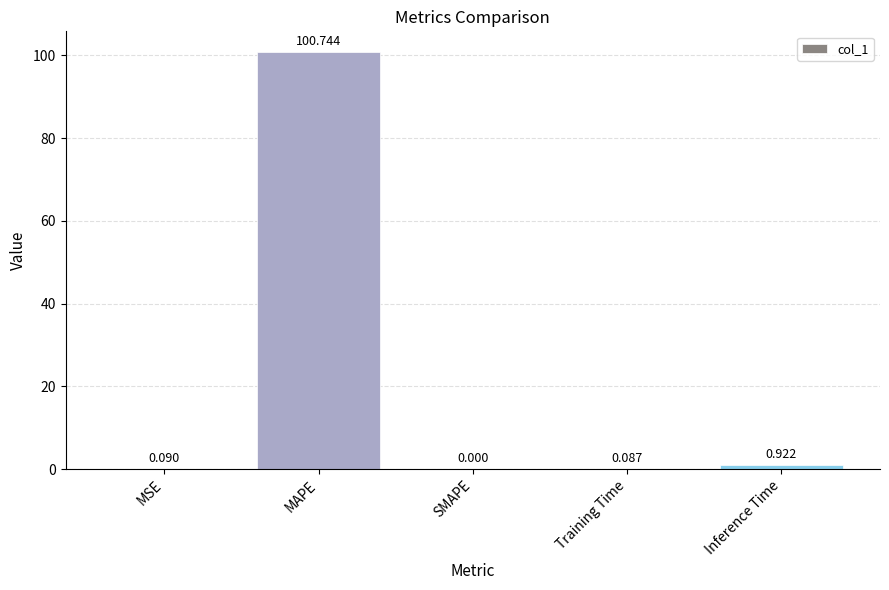

Which has a higher value, MAPE or MSE?

MAPE